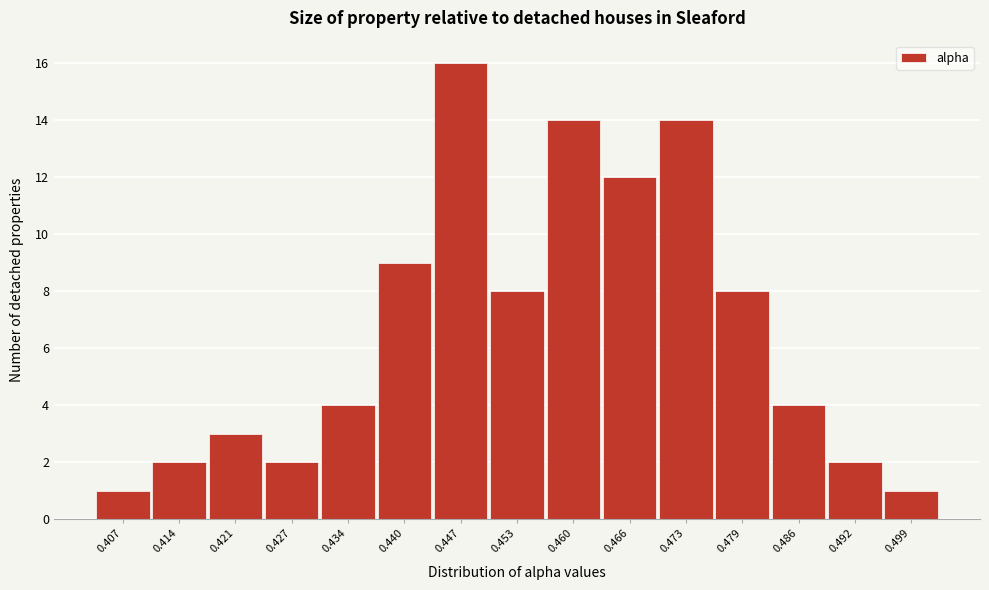

Reading left to right, list all the values displayed in this chart.

1	2	3	2	4	9	16	8	14	12	14	8	4	2	1